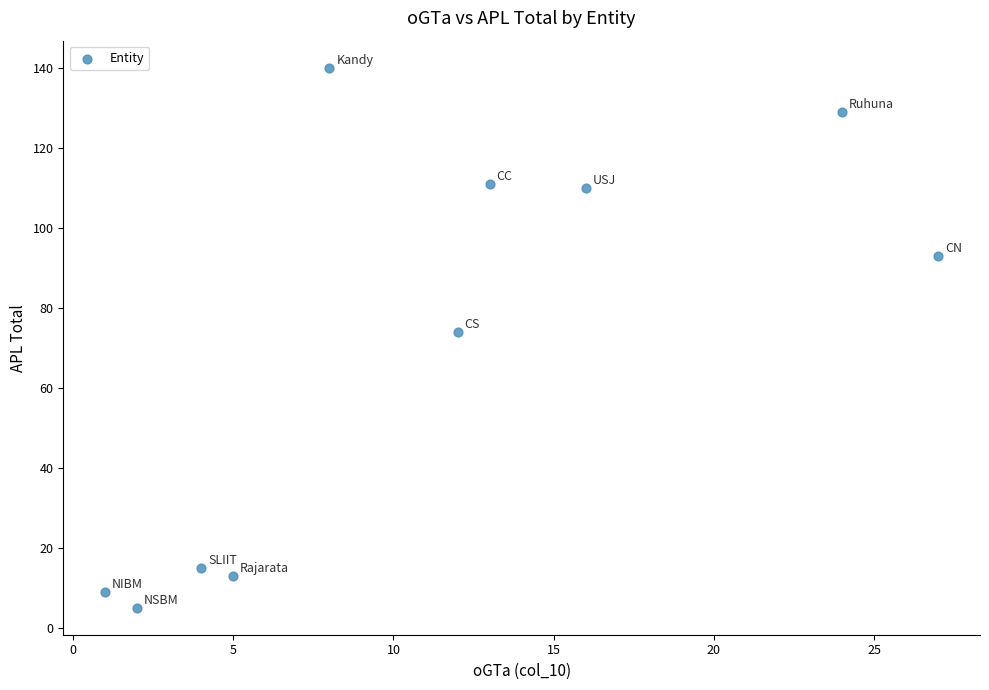

What Y value in the scatter plot is closest to 72?

74